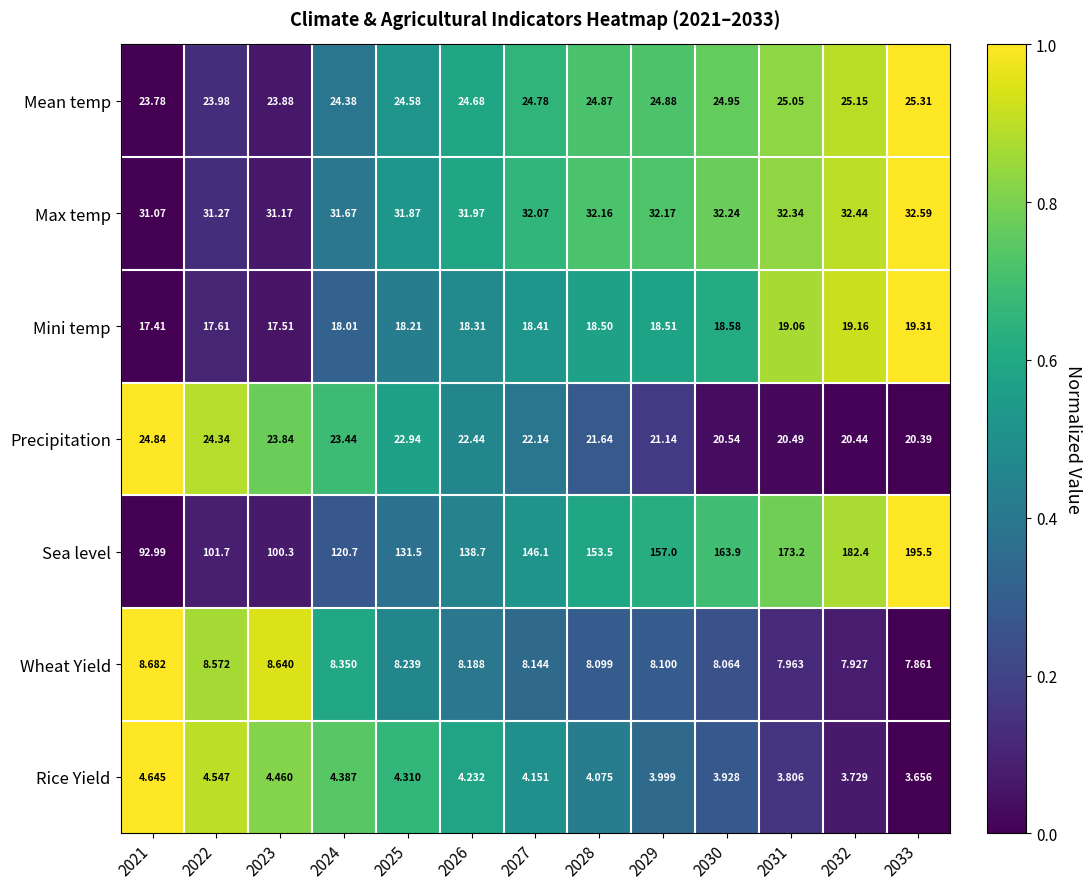

Rank the series by their maximum value, from lowest to highest.

Rice Yield, Wheat Yield, Mini temp, Precipitation, Mean temp, Max temp, Sea level